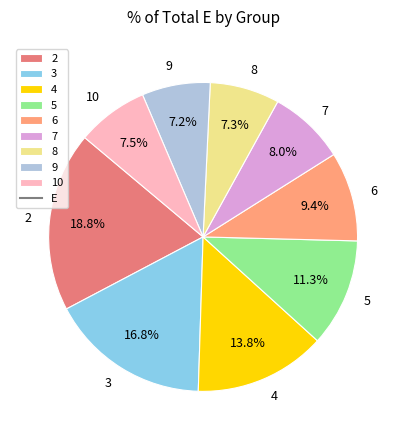

How many segments does this pie chart have?

9